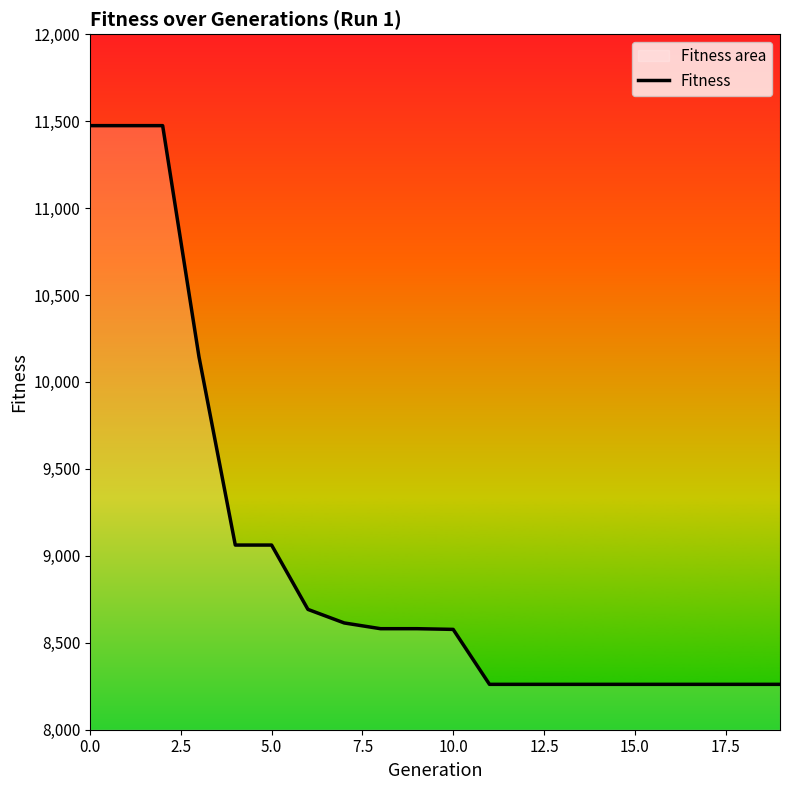

What is the value of the 4th point from the left?

10145